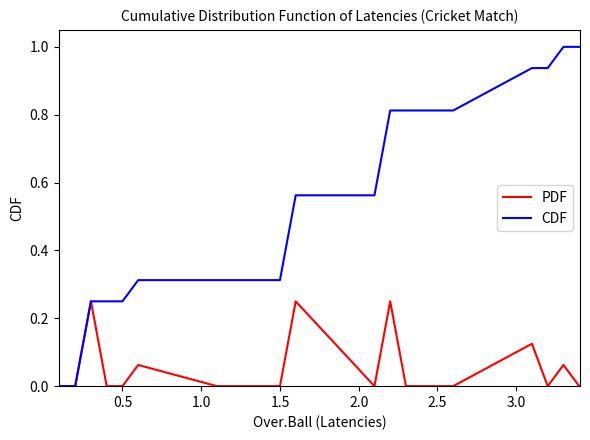

Rank the series by their average value, from highest to lowest.

CDF, PDF